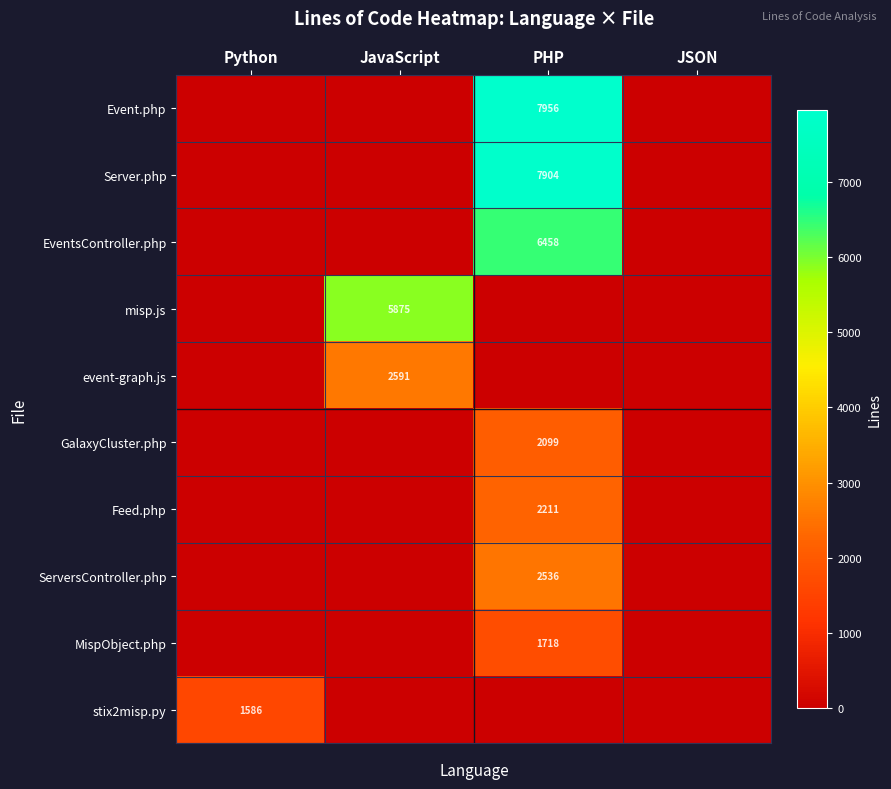

True or false: EventsController.php has a value of 6458 at PHP.

True